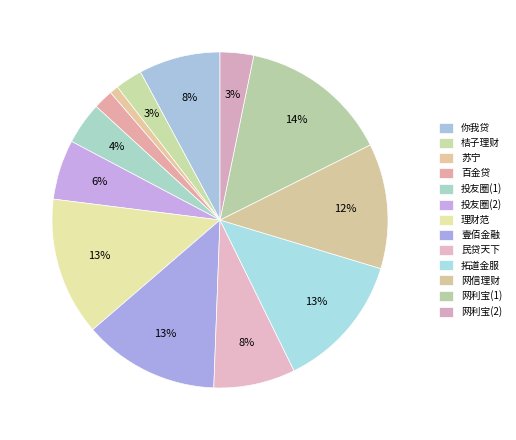

What is the largest slice in the pie chart?

网利宝